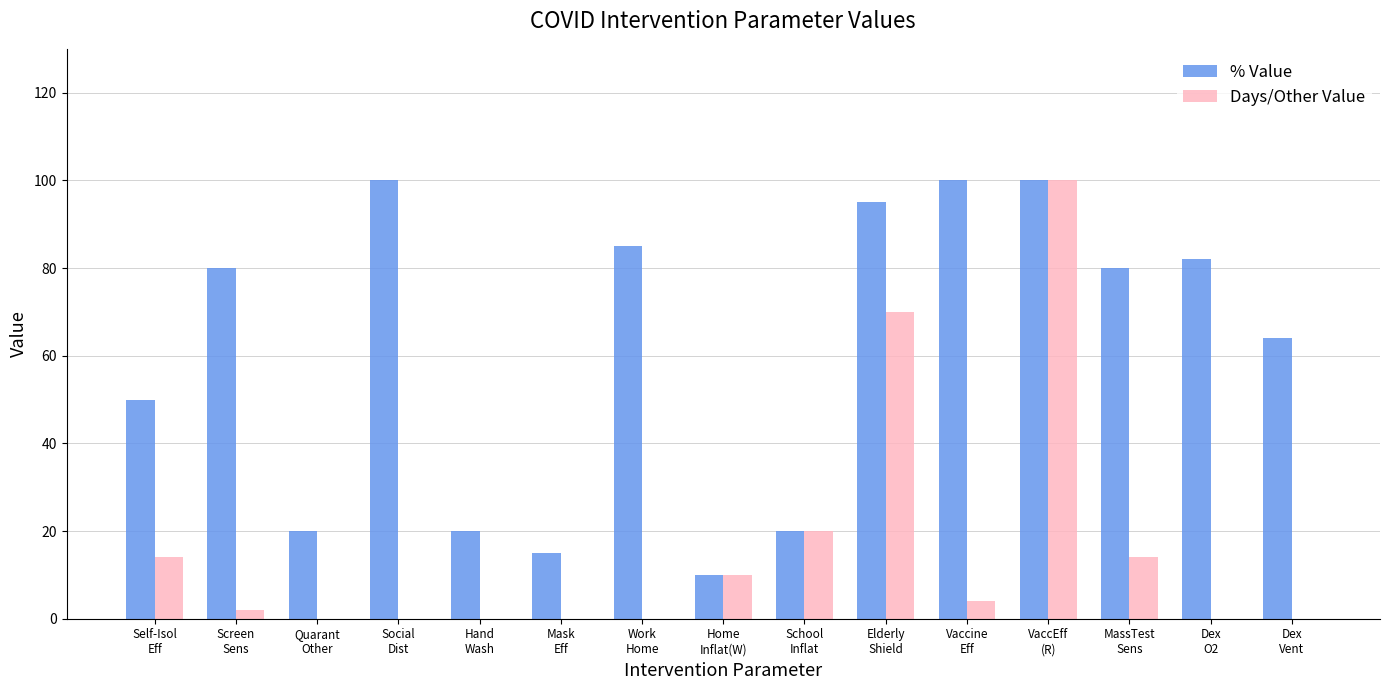

Which series has the largest total across all categories?

% Value